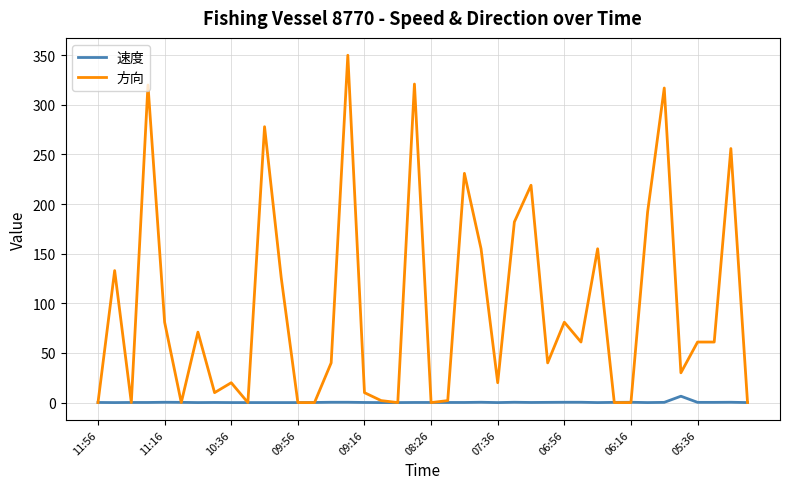

What is the maximum value shown in the chart?

350.0